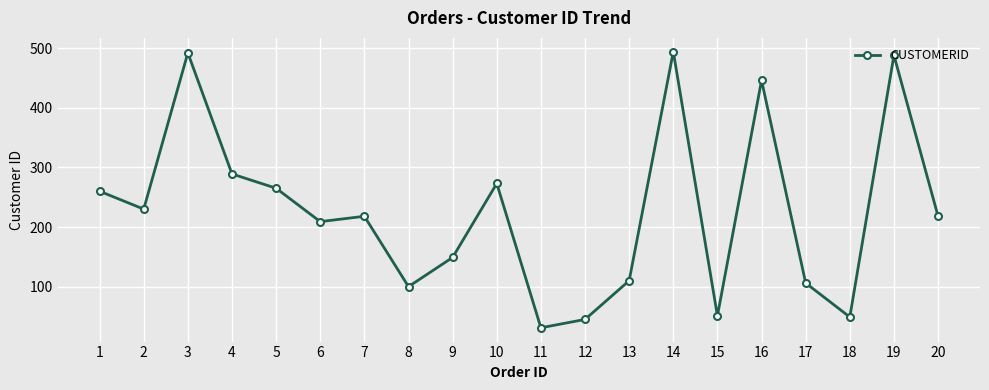

Where is the first local maximum?

3